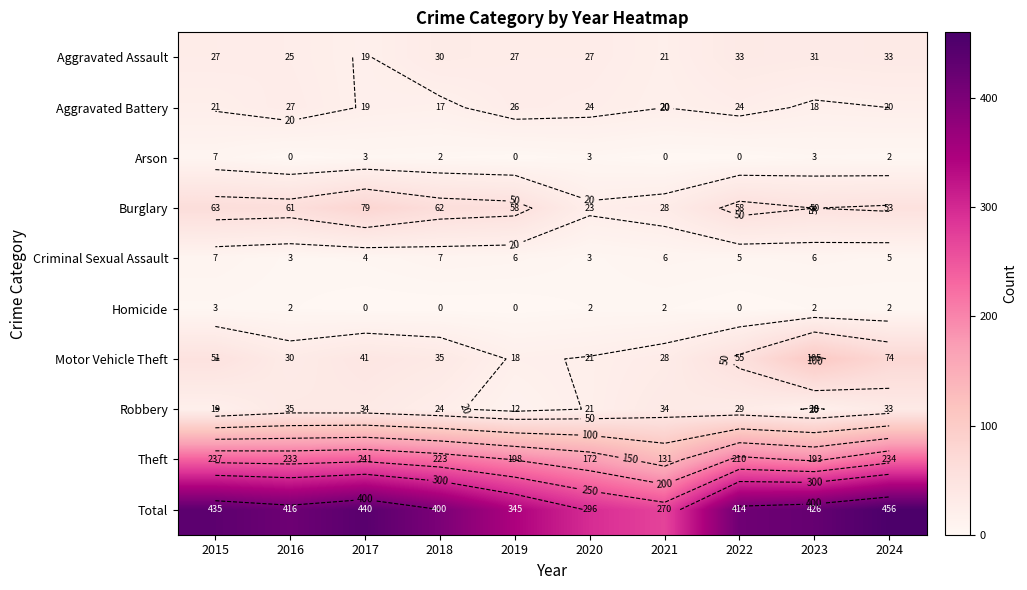

At which category is the sum across all series the highest?

2024